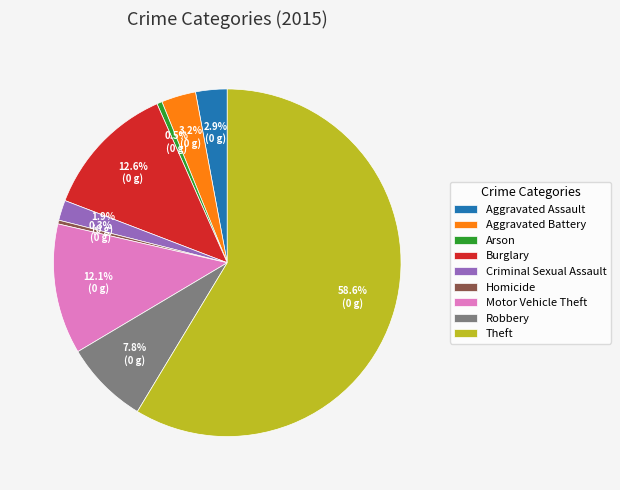

How many segments does this pie chart have?

9